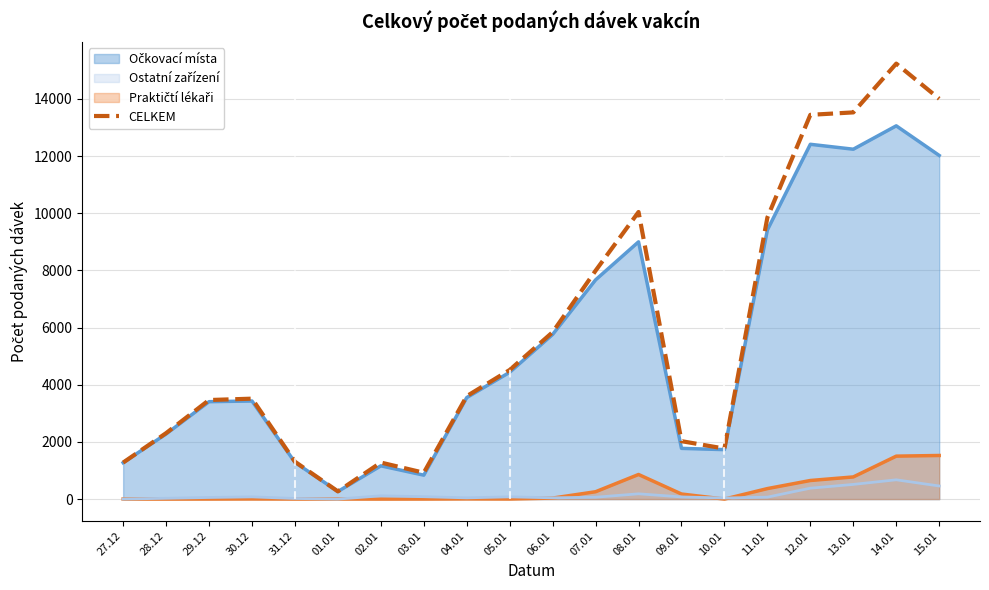

Where is the first local maximum?

30.12